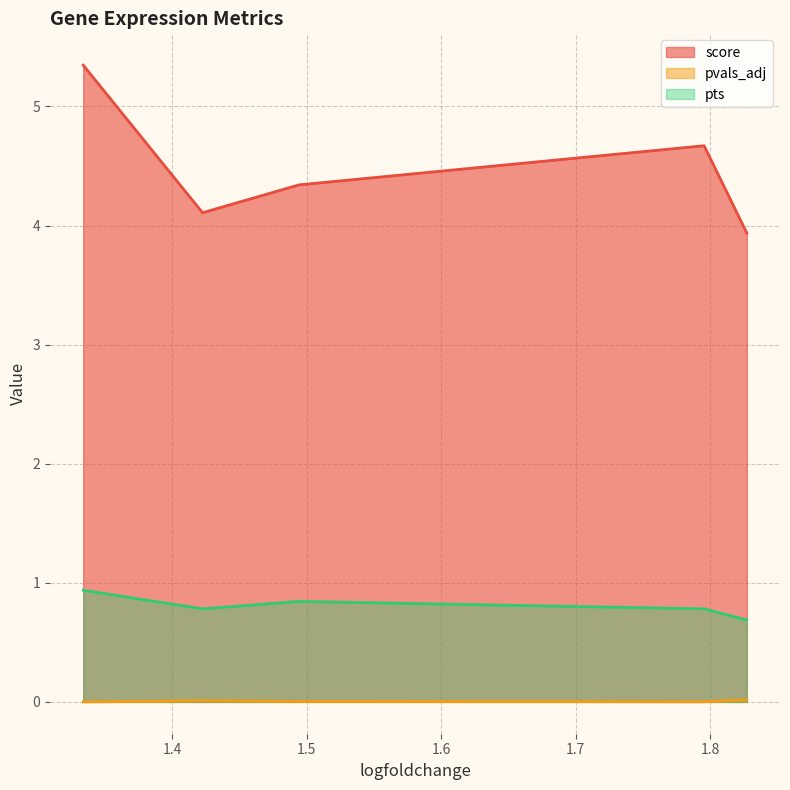

List the series in order of their peak value, highest first.

score, pts, pvals_adj